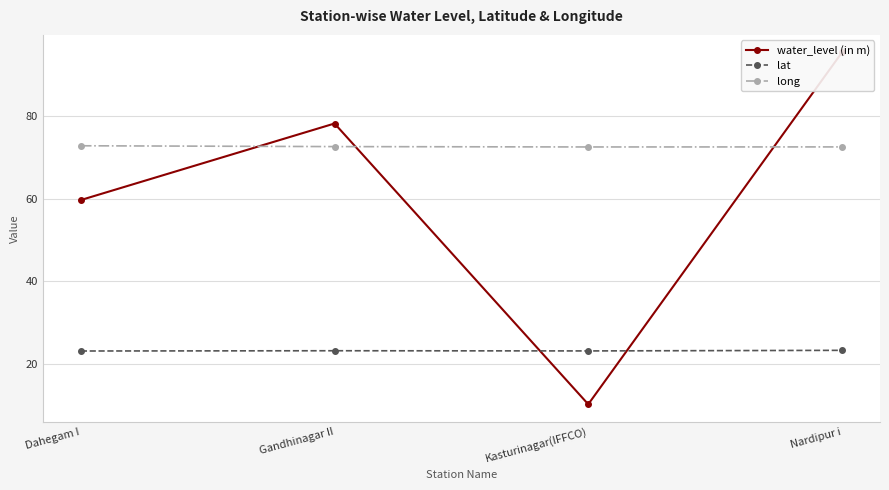

Count the number of categories in the chart.

4